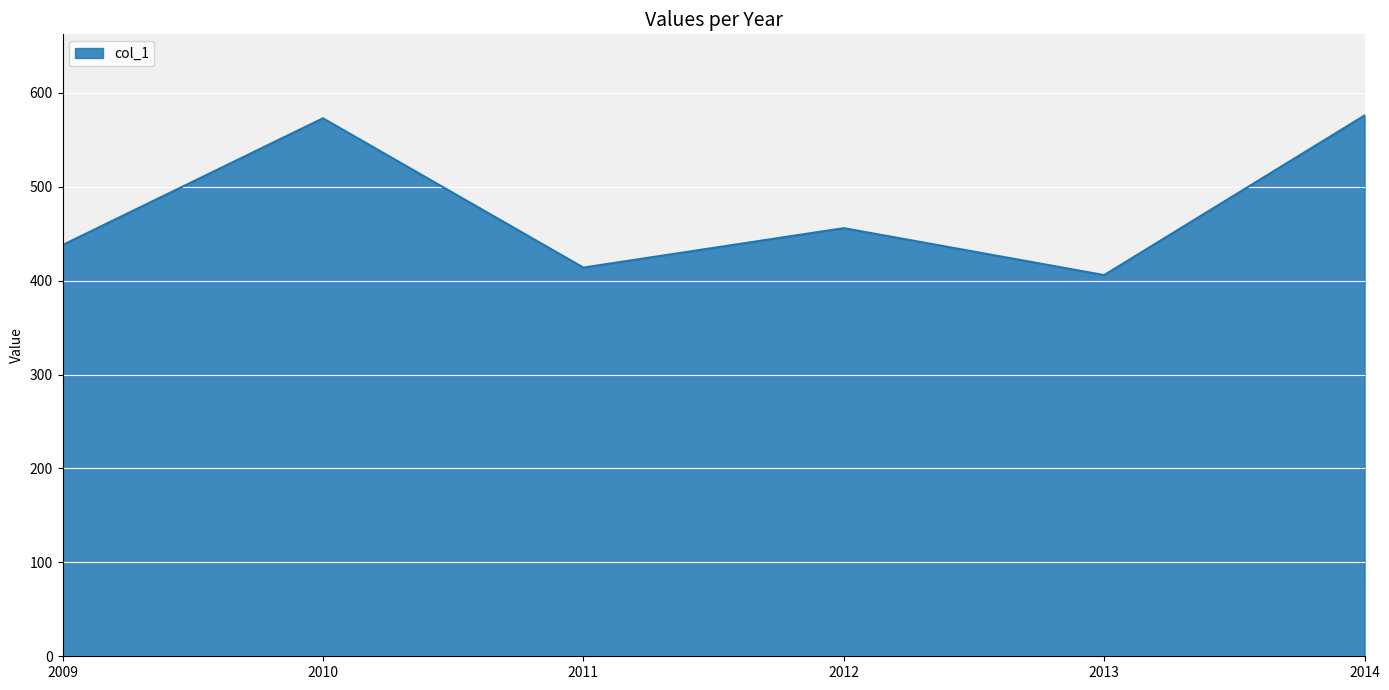

Between 2009 and 2012, which is larger?

2012